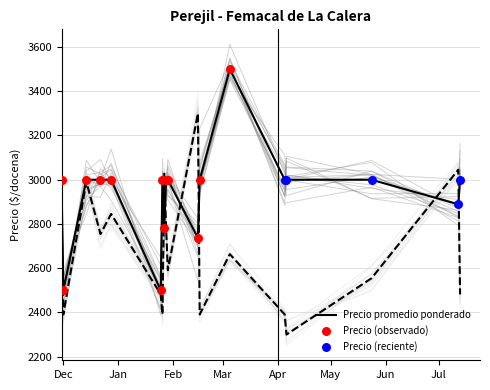

Which series reaches the maximum Y coordinate?

Precio promedio ponderado